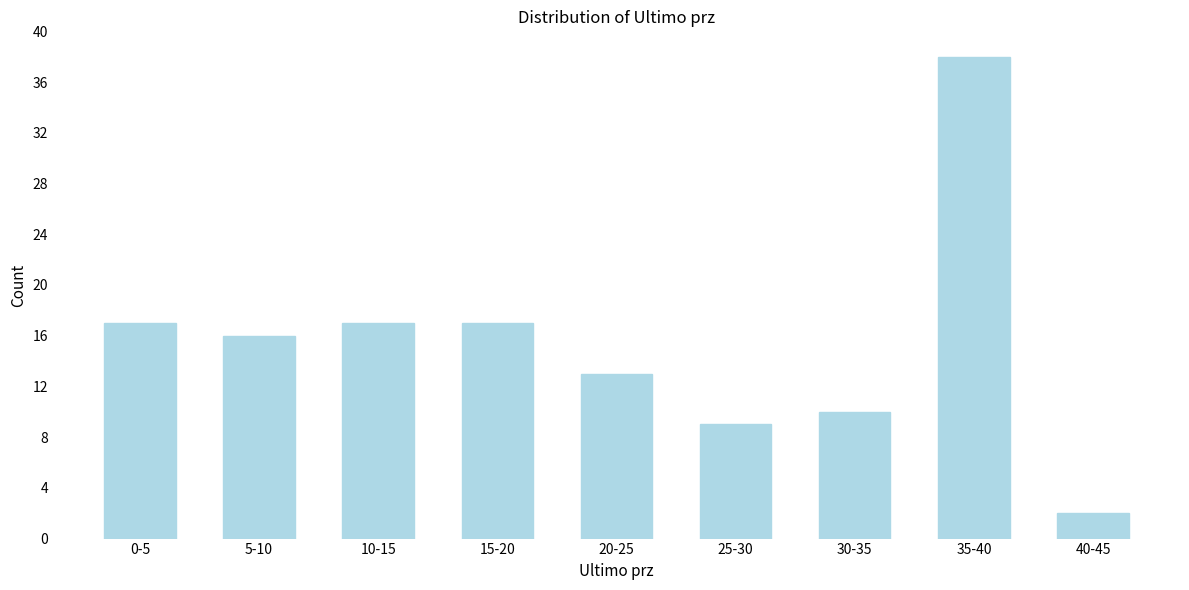

Reading left to right, transcribe all the data shown in this chart.

0-5=17	5-10=16	10-15=17	15-20=17	20-25=13	25-30=9	30-35=10	35-40=38	40-45=2